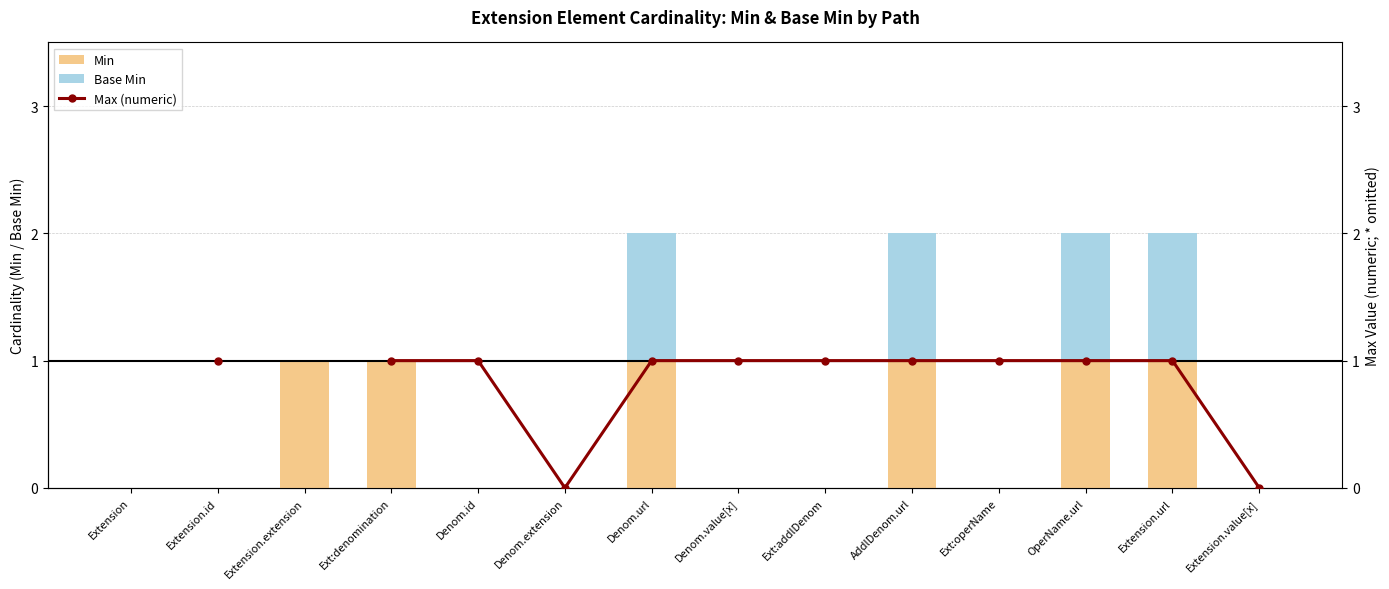

What position from the right is Extension?

14